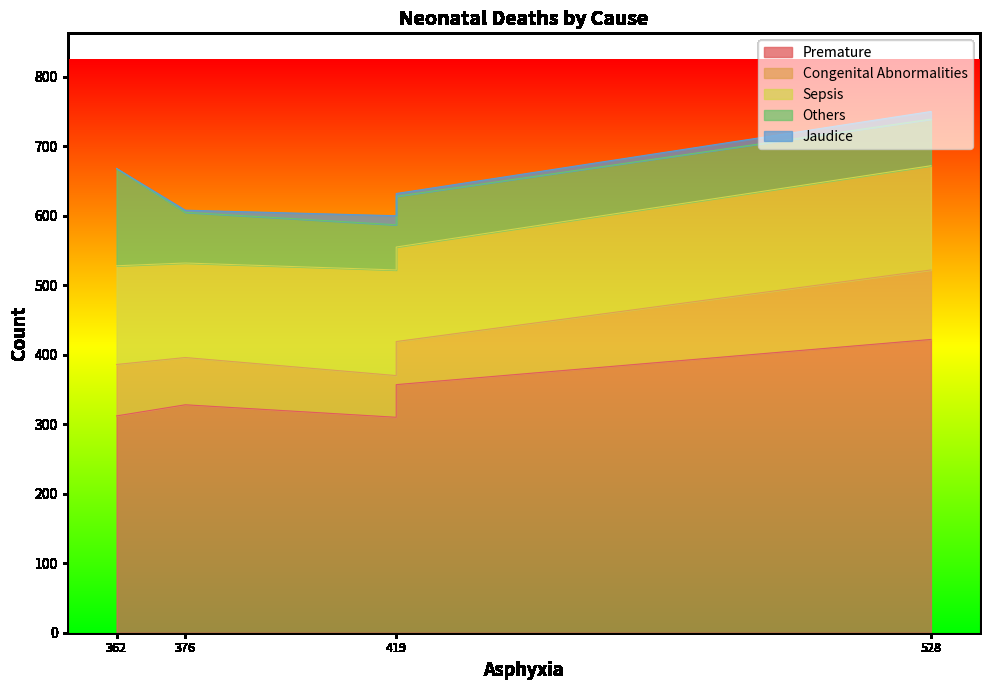

True or false: Sepsis and Jaudice intersect in this chart.

False